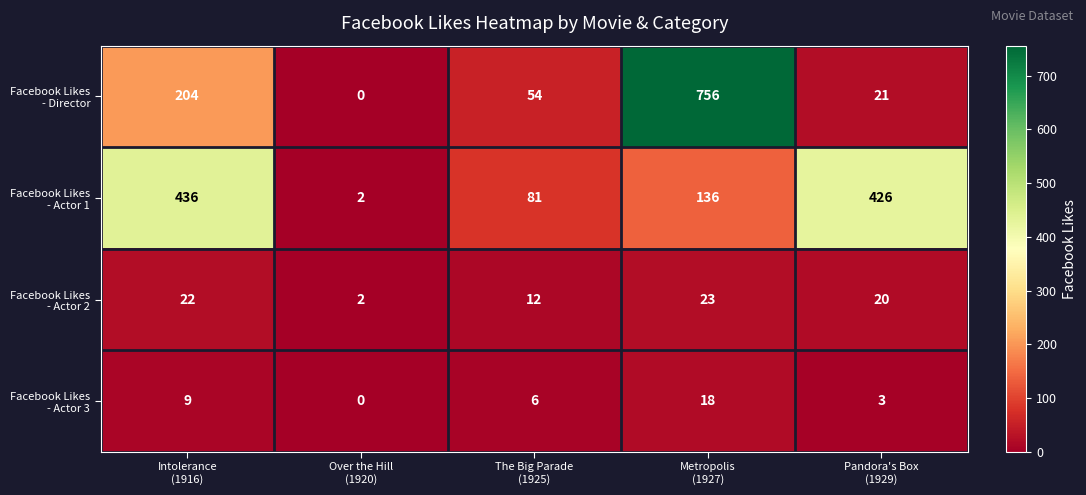

What is the maximum value shown in the chart?

756